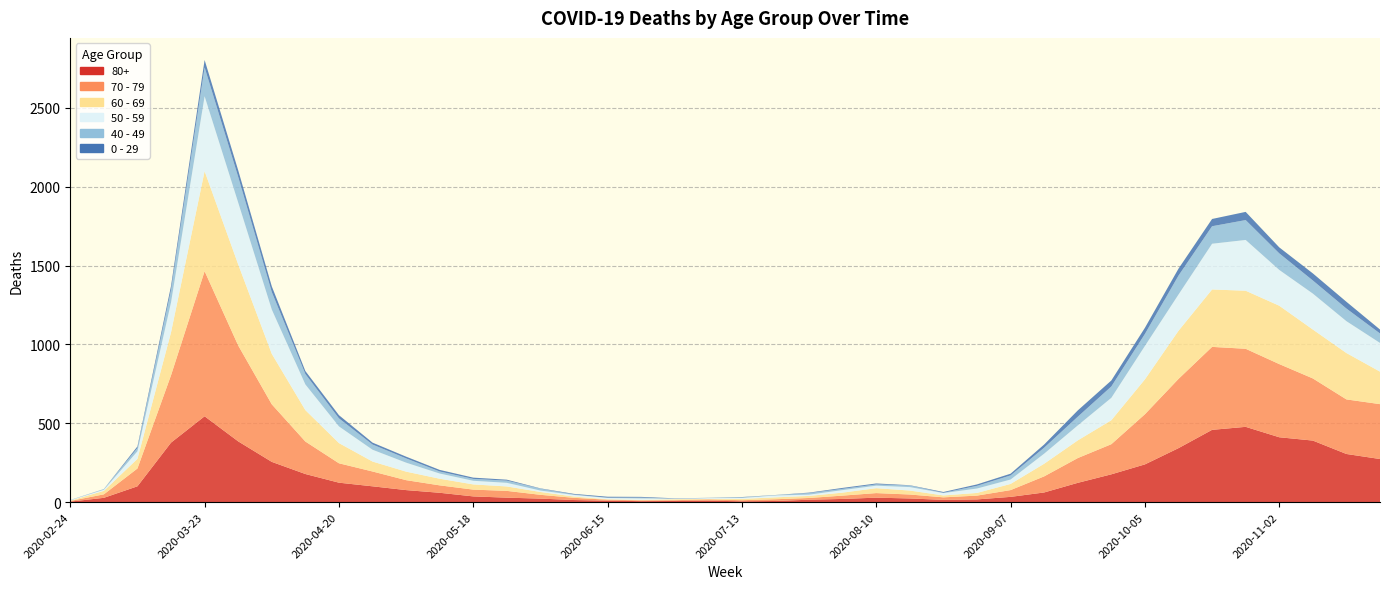

Reading left to right, transcribe all the data shown in this chart.

80+: 3	27	100	377	544	385	255	178	123	100	76	59	36	28	22	13	9	6	7	9	5	7	15	20	28	23	14	17	33	61	122	176	239	342	458	477	411	390	305	273
70 - 79: 4	22	113	427	920	608	365	206	123	94	63	47	43	43	24	14	6	5	5	8	7	11	11	21	29	25	16	24	43	102	157	191	318	439	526	495	464	394	346	348
60 - 69: 2	22	61	272	634	514	320	199	128	63	54	42	33	28	18	8	3	3	6	3	8	12	13	19	31	25	12	17	39	80	112	152	221	305	364	368	370	310	294	206
50 - 59: 3	7	48	190	475	392	281	163	106	75	57	33	23	23	9	10	8	9	3	5	6	12	8	16	16	22	15	28	28	64	95	142	212	230	290	322	227	228	202	182
40 - 49: 0	5	21	79	183	163	111	66	51	33	27	13	12	14	12	3	2	5	1	1	4	2	10	8	8	10	2	17	26	38	55	72	76	120	111	126	105	83	80	60
0 - 29: 1	0	10	25	47	42	36	19	20	12	11	10	8	6	2	4	6	5	2	1	2	1	3	6	6	2	5	9	11	20	40	38	39	44	46	52	38	45	43	25